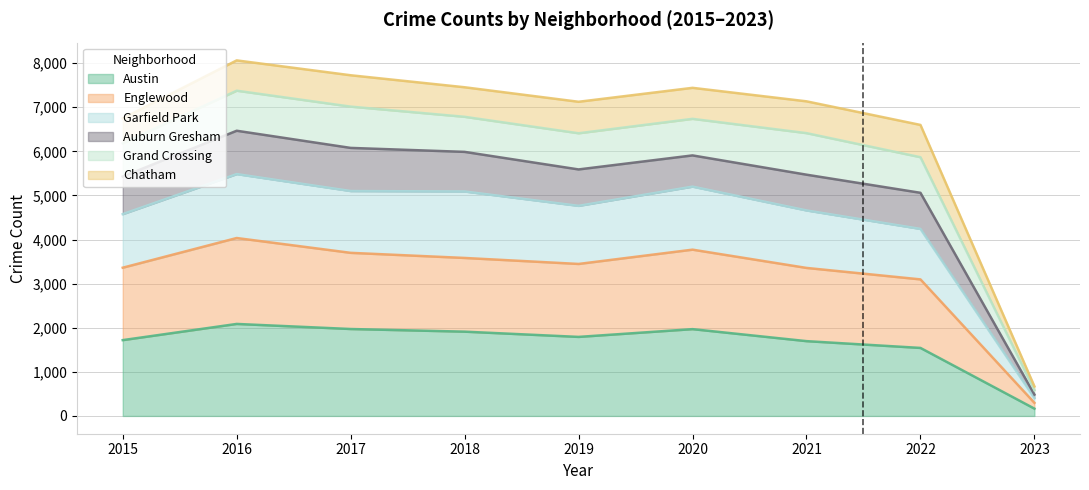

At which category does Garfield Park reach its first local peak?

2016